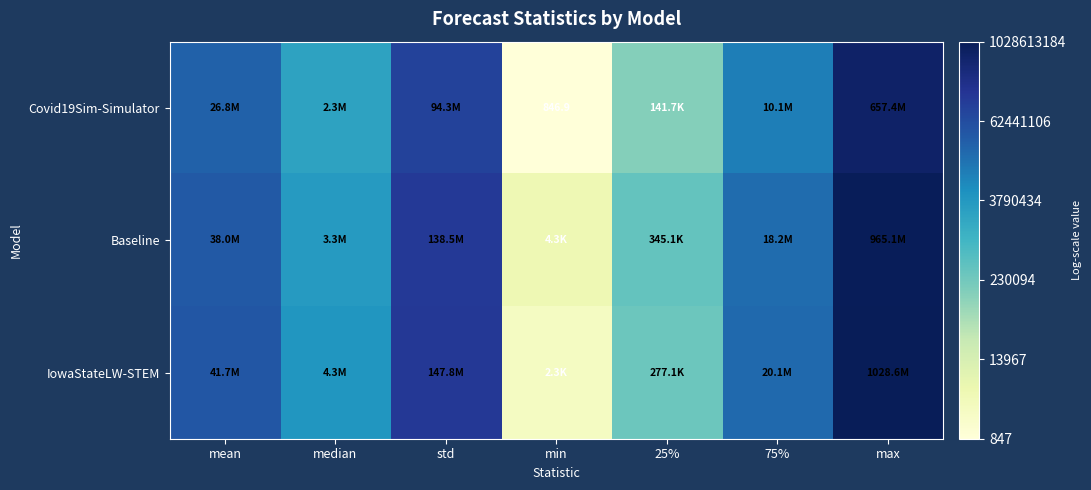

True or false: Covid19Sim-Simulator has a value of 17.1 at mean.

True